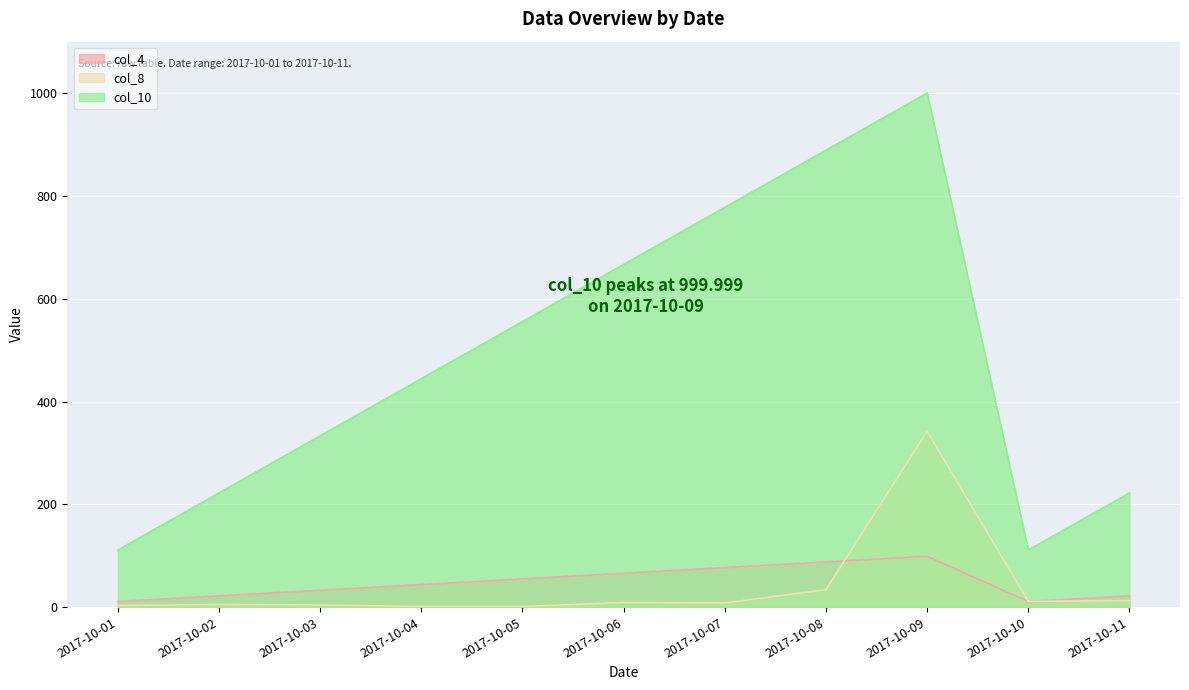

Reading left to right, what are all the values shown in this chart?

col_4_line: 2017-10-01=11.0	2017-10-02=22.0	2017-10-03=33.0	2017-10-04=44.0	2017-10-05=55.0	2017-10-06=66.0	2017-10-07=77.0	2017-10-08=88.0	2017-10-09=99.0	2017-10-10=11.0	2017-10-11=22.0
col_8_line: 2017-10-01=3.1	2017-10-02=5.3	2017-10-03=4.3	2017-10-04=1.3	2017-10-05=1.2	2017-10-06=9.1	2017-10-07=8.1	2017-10-08=34.1	2017-10-09=342.1	2017-10-10=11.2	2017-10-11=13.0
col_10_line: 2017-10-01=111.1	2017-10-02=222.2	2017-10-03=333.3	2017-10-04=444.4	2017-10-05=555.6	2017-10-06=666.7	2017-10-07=777.8	2017-10-08=888.9	2017-10-09=1000.0	2017-10-10=111.1	2017-10-11=222.2